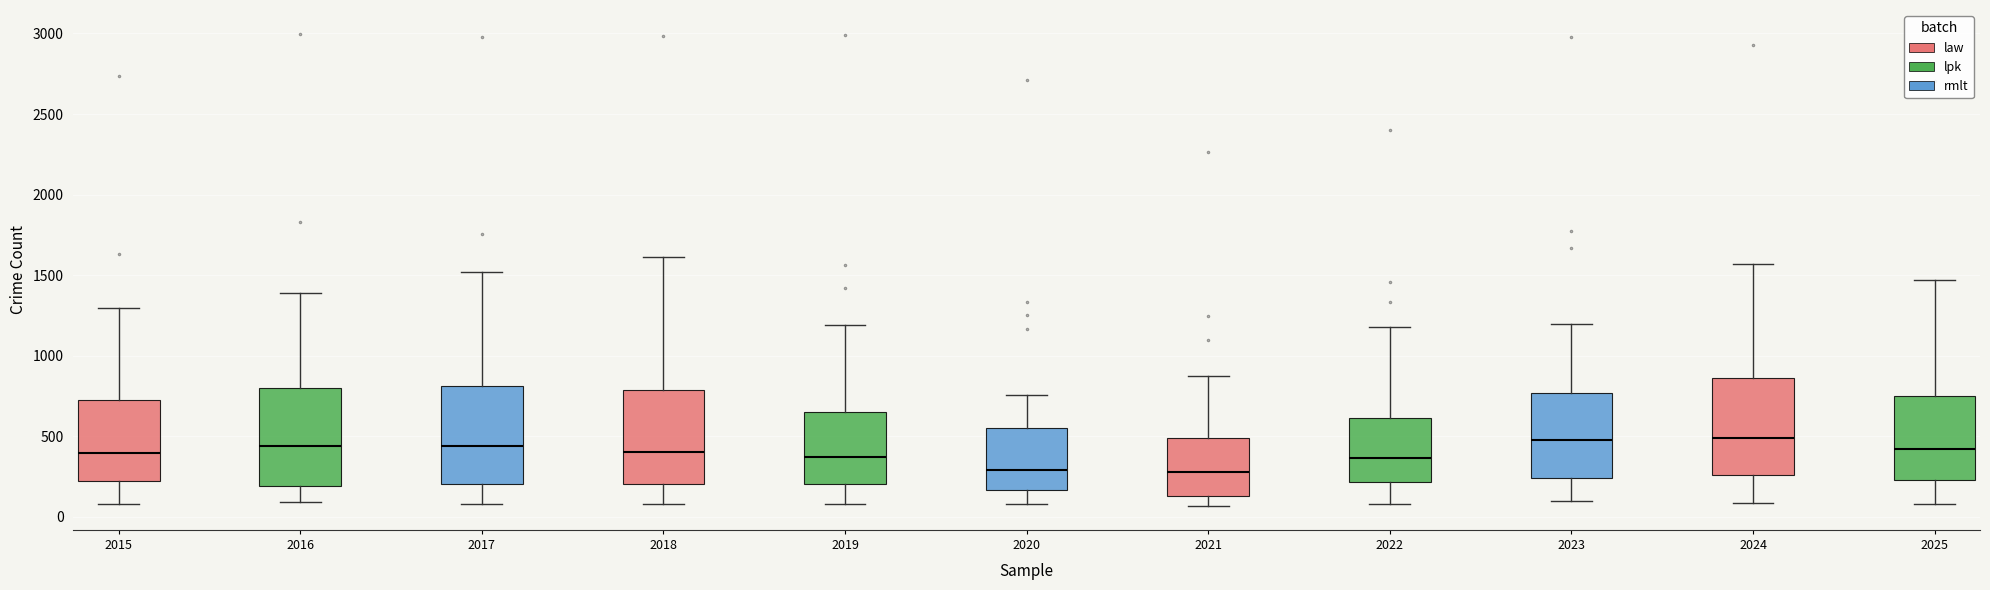

Where is the upper edge of the box at x = 2016 on the y-axis? The values are not printed on the chart, so give them approximately, as read against the axis.

800